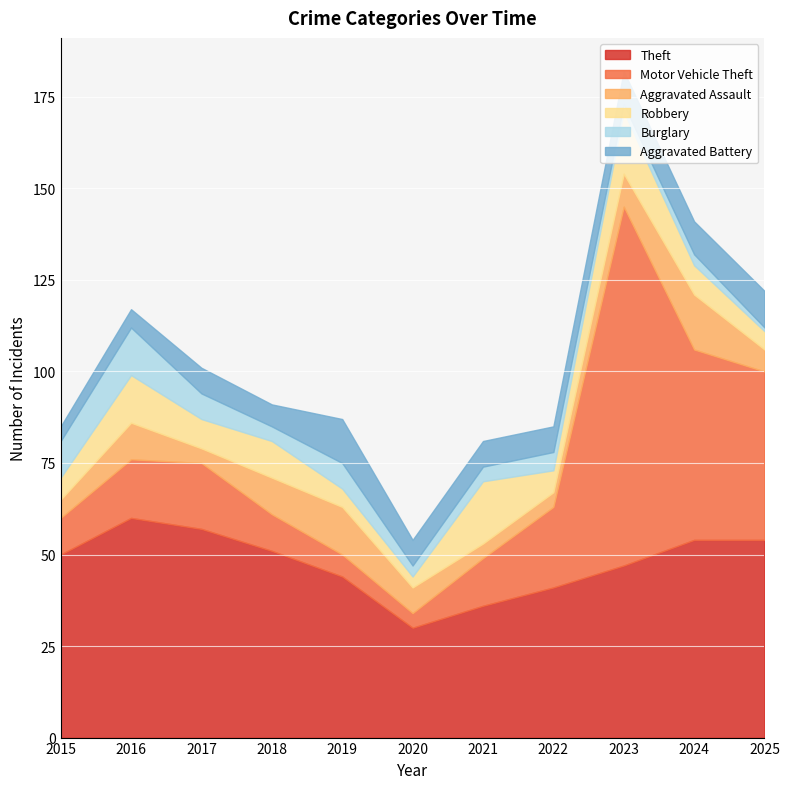

Does the chart display data point markers on the line(s)?

No